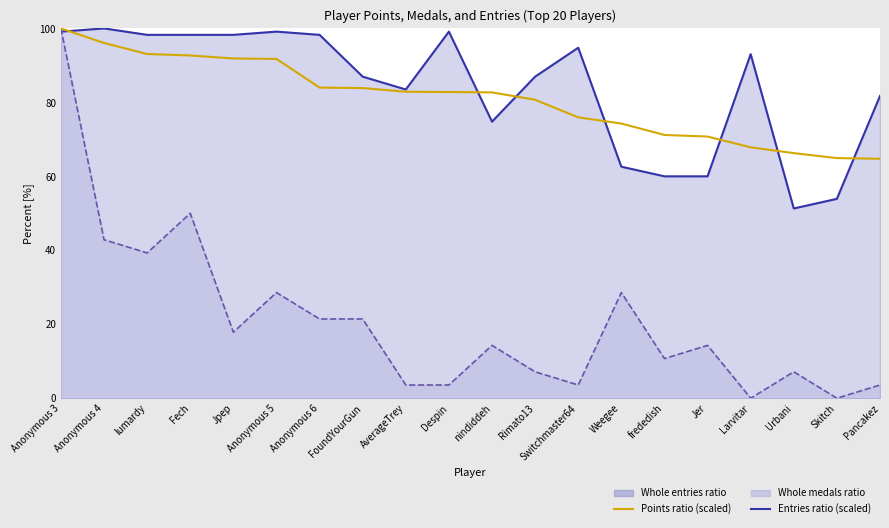

Which category has the highest value in the Medals (scaled %) series?

Anonymous 3